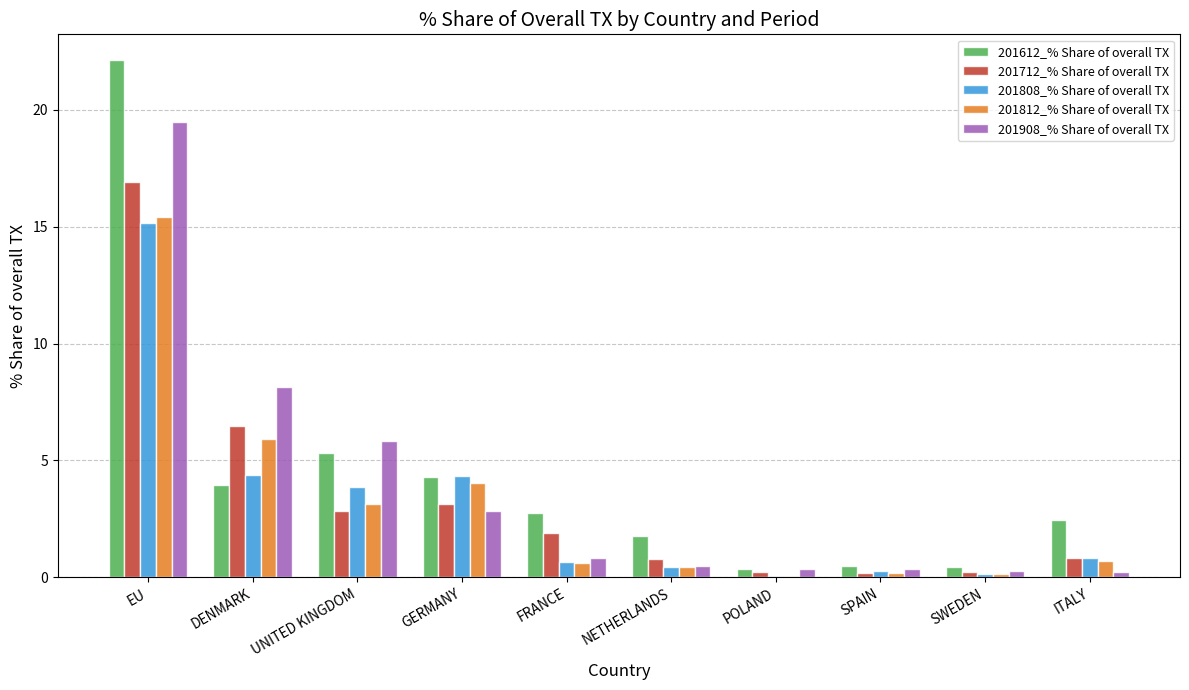

What are all the series names shown in the legend?

201612_% Share of overall TX, 201712_% Share of overall TX, 201808_% Share of overall TX, 201812_% Share of overall TX, 201908_% Share of overall TX